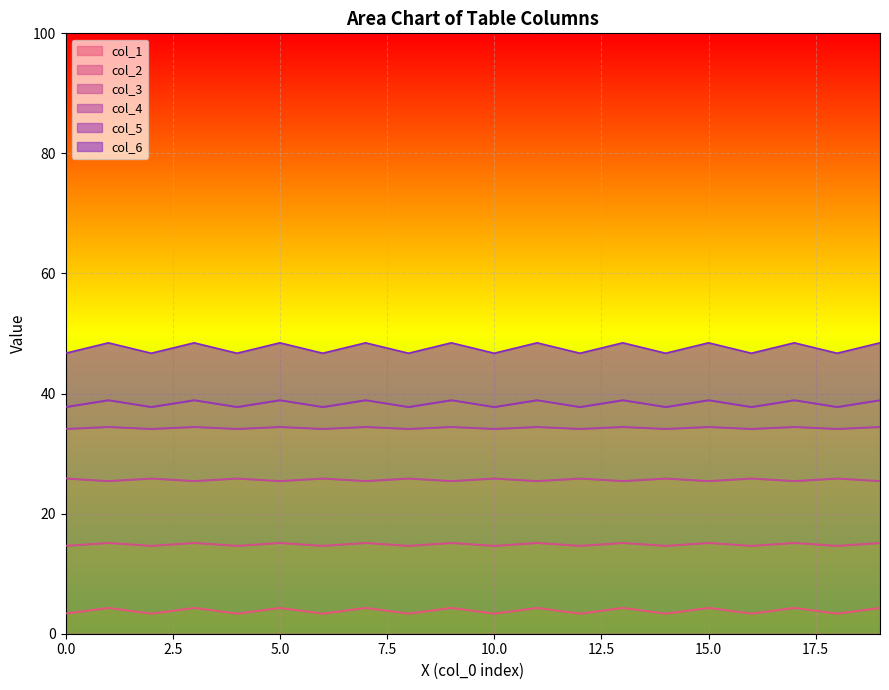

Reading left to right, what are all the values shown in this chart?

col_1: 3.4	4.3	3.4	4.3	3.4	4.3	3.4	4.3	3.4	4.3	3.4	4.3	3.4	4.3	3.4	4.3	3.4	4.3	3.4	4.3
col_2: 14.7	15.1	14.7	15.1	14.7	15.1	14.7	15.1	14.7	15.1	14.7	15.1	14.7	15.1	14.7	15.1	14.7	15.1	14.7	15.1
col_3: 25.9	25.4	25.9	25.4	25.9	25.4	25.9	25.4	25.9	25.4	25.9	25.4	25.9	25.4	25.9	25.4	25.9	25.4	25.9	25.4
col_4: 37.8	38.9	37.8	38.9	37.8	38.9	37.8	38.9	37.8	38.9	37.8	38.9	37.8	38.9	37.8	38.9	37.8	38.9	37.8	38.9
col_5: 34.1	34.5	34.1	34.5	34.1	34.5	34.1	34.5	34.1	34.5	34.1	34.5	34.1	34.5	34.1	34.5	34.1	34.5	34.1	34.5
col_6: 46.7	48.5	46.7	48.5	46.7	48.5	46.7	48.5	46.7	48.5	46.7	48.5	46.7	48.5	46.7	48.5	46.7	48.5	46.7	48.5